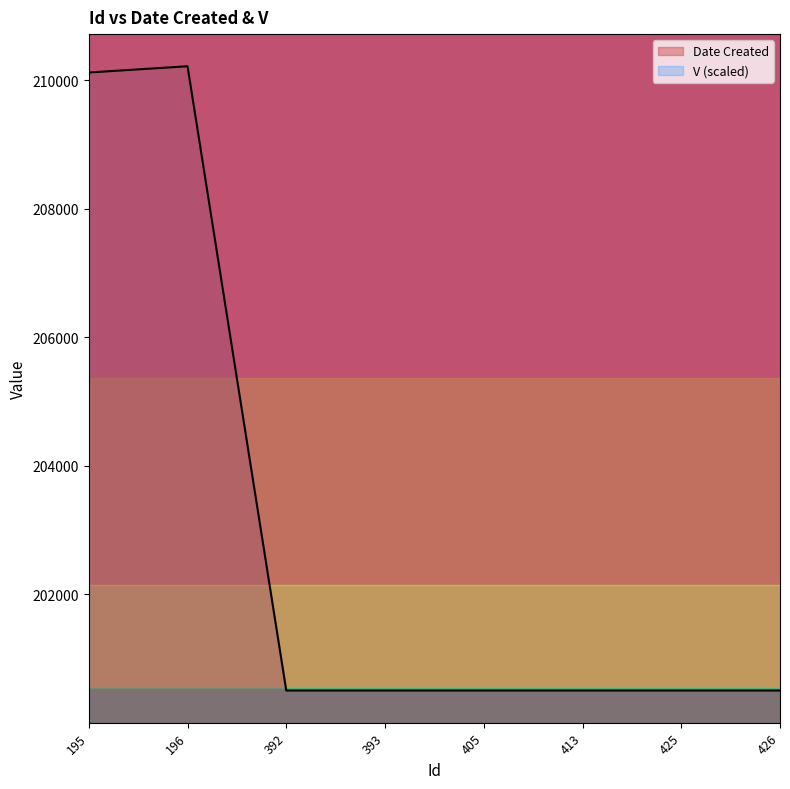

What is the ratio of the value at 196 to the value at 405?

1.0